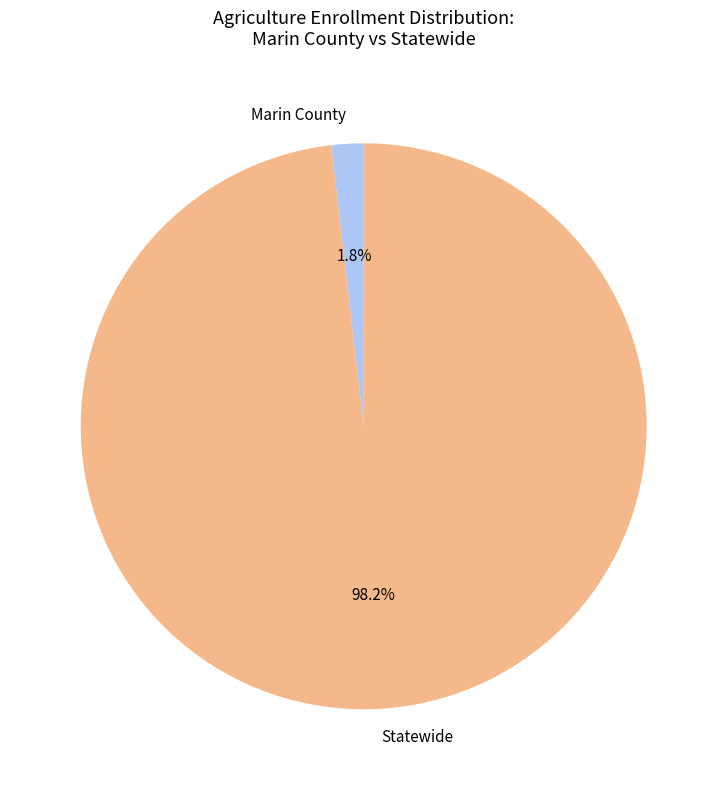

Is it true that Marin County is 11% of the pie?

False